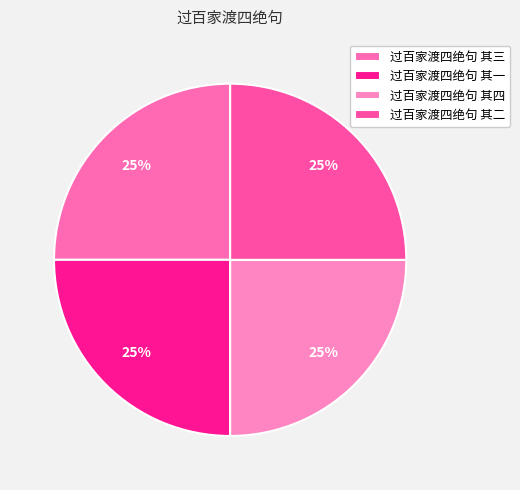

To the nearest percent, what portion does 过百家渡四绝句 其四 represent?

25%